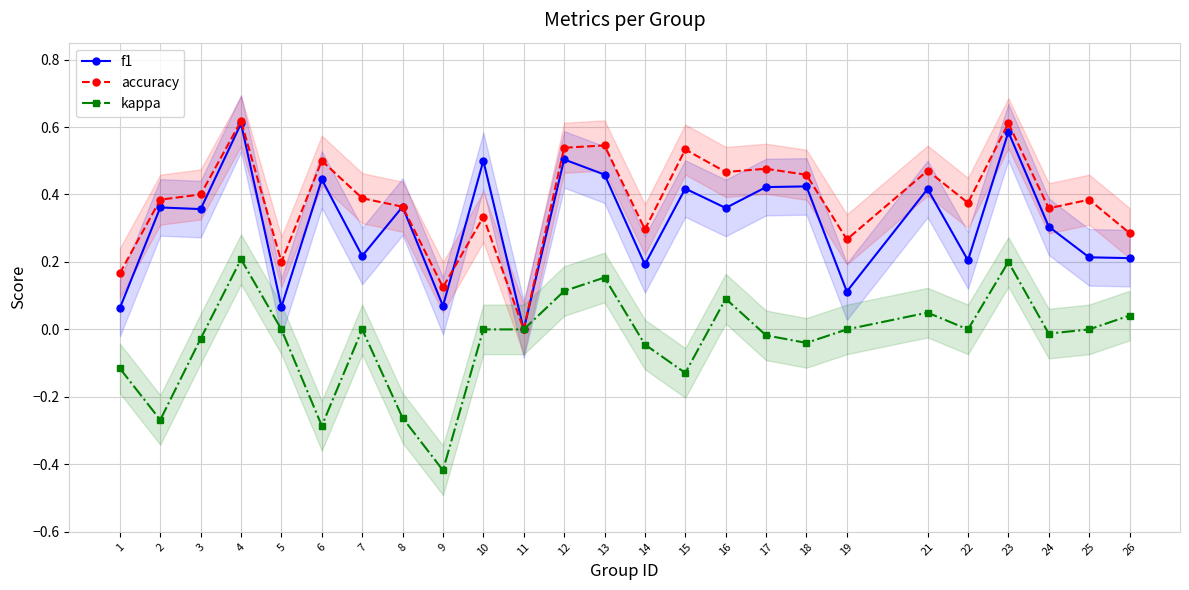

How many lines are shown in the chart?

3